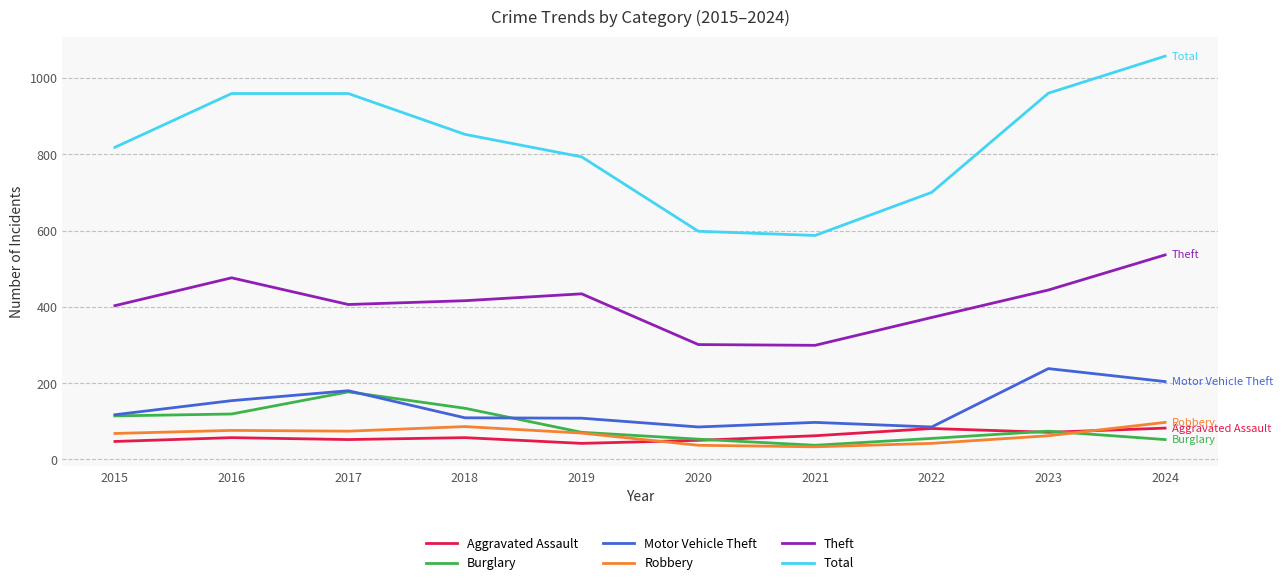

At which category does Burglary reach its first local peak?

2017